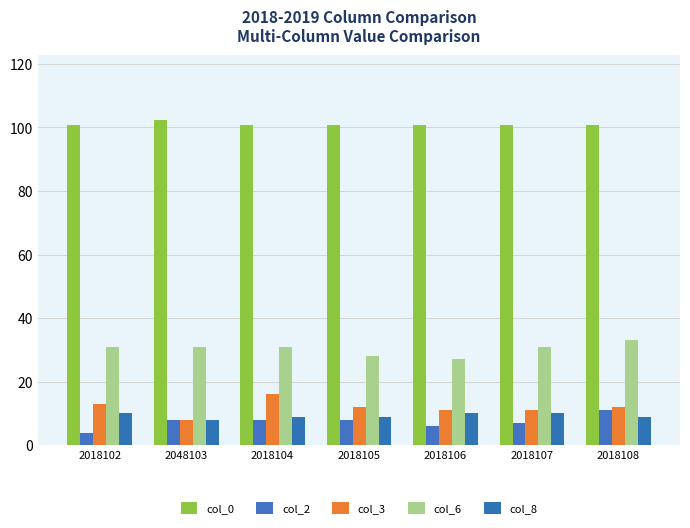

What position from the right is 2018107?

2